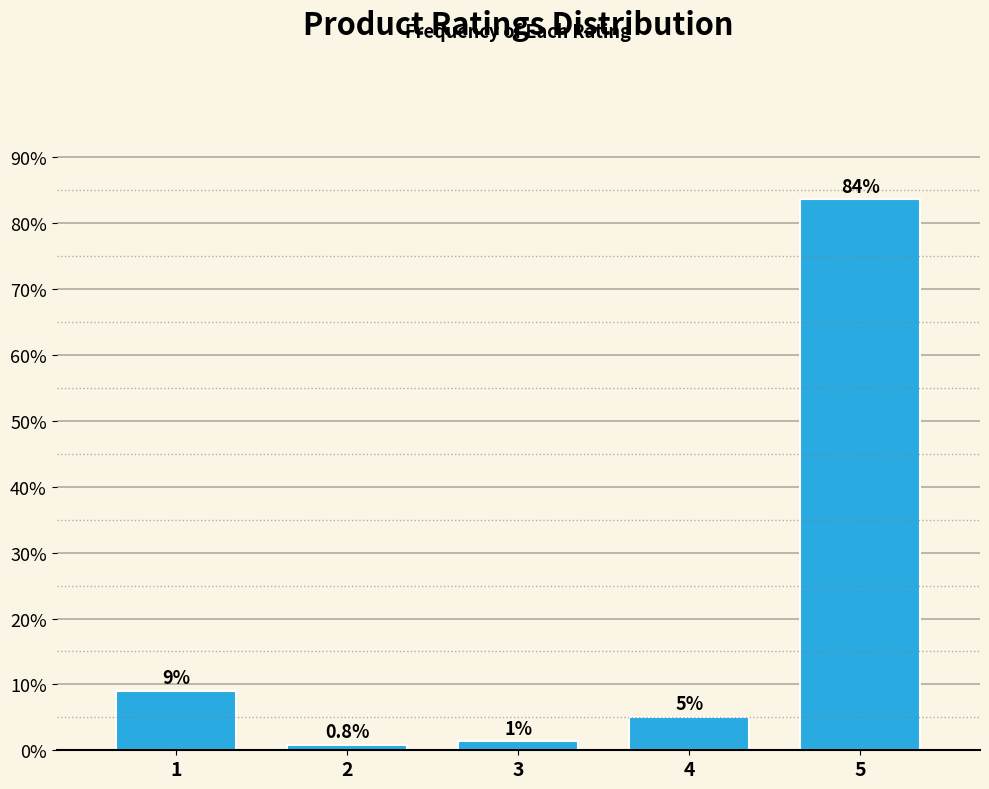

List the labels in order of value, largest first.

5, 1, 4, 3, 2